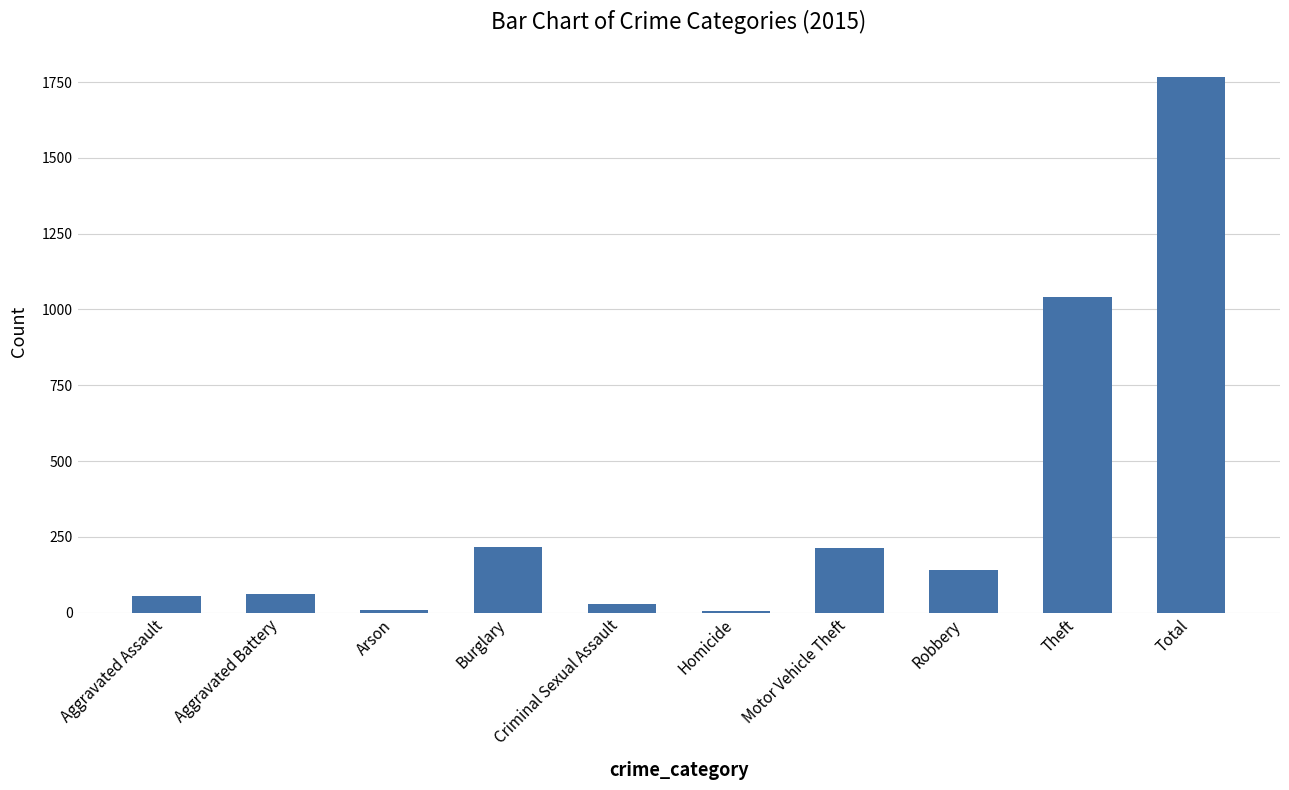

What is the maximum value shown in the chart?

1768